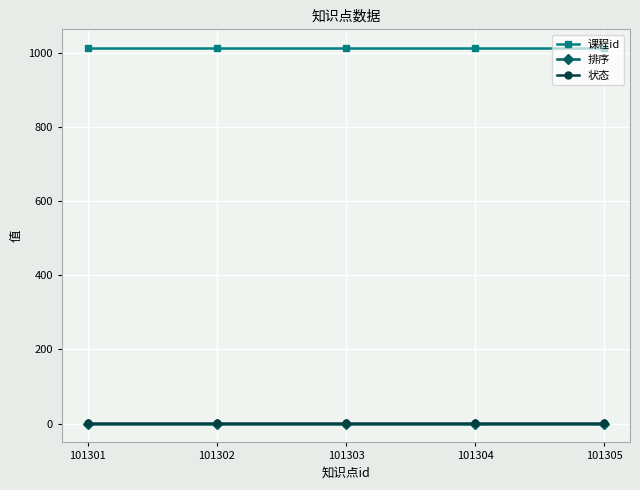

True or false: 排序 and 状态 cross at least once.

False